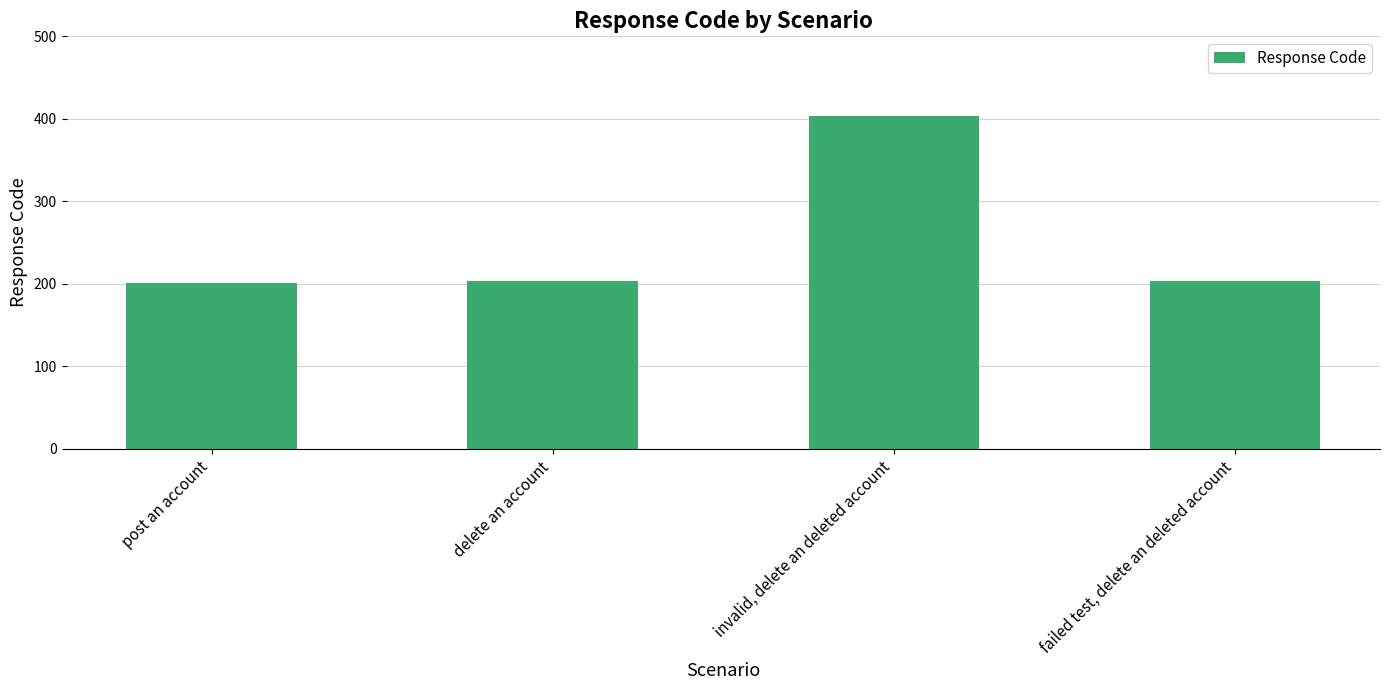

Which has a higher value, post an account or invalid, delete an deleted account?

invalid, delete an deleted account